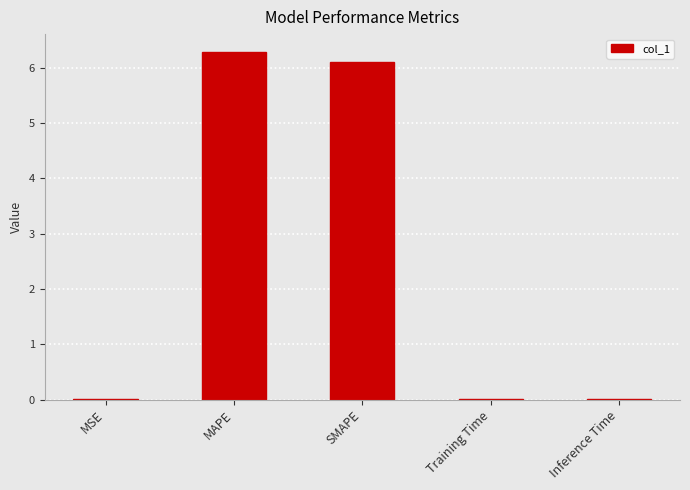

What is the sum of all values?

12.4